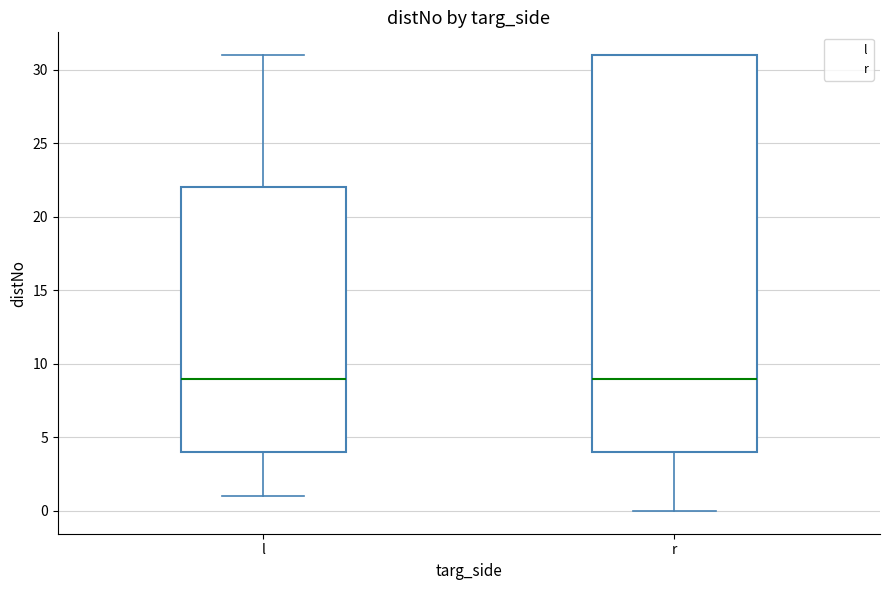

Where does the median line of the box for l sit on the y-axis? The values are not printed on the chart, so give them approximately, as read against the axis.

9